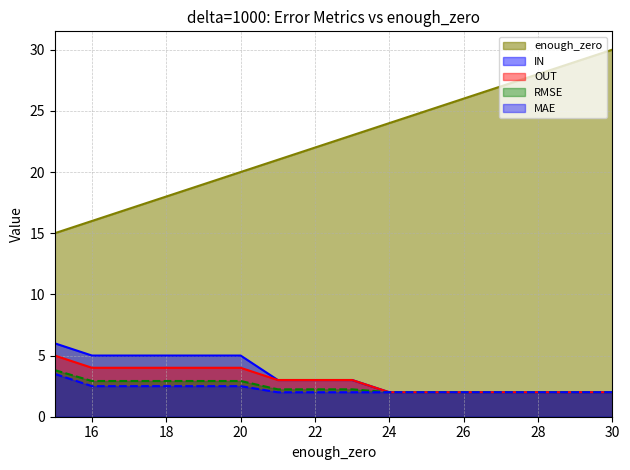

Reading right to left, transcribe all the data shown in this chart.

RMSE: 30=2.0	29=2.0	28=2.0	27=2.0	26=2.0	25=2.0	24=2.0	23=2.2	22=2.2	21=2.2	20=2.9	19=2.9	18=2.9	17=2.9	16=2.9	15=3.8
MAE: 30=2.0	29=2.0	28=2.0	27=2.0	26=2.0	25=2.0	24=2.0	23=2.0	22=2.0	21=2.0	20=2.5	19=2.5	18=2.5	17=2.5	16=2.5	15=3.5
IN: 30=2.0	29=2.0	28=2.0	27=2.0	26=2.0	25=2.0	24=2.0	23=3.0	22=3.0	21=3.0	20=5.0	19=5.0	18=5.0	17=5.0	16=5.0	15=6.0
OUT: 30=2.0	29=2.0	28=2.0	27=2.0	26=2.0	25=2.0	24=2.0	23=3.0	22=3.0	21=3.0	20=4.0	19=4.0	18=4.0	17=4.0	16=4.0	15=5.0
enough_zero: 30=30.0	29=29.0	28=28.0	27=27.0	26=26.0	25=25.0	24=24.0	23=23.0	22=22.0	21=21.0	20=20.0	19=19.0	18=18.0	17=17.0	16=16.0	15=15.0